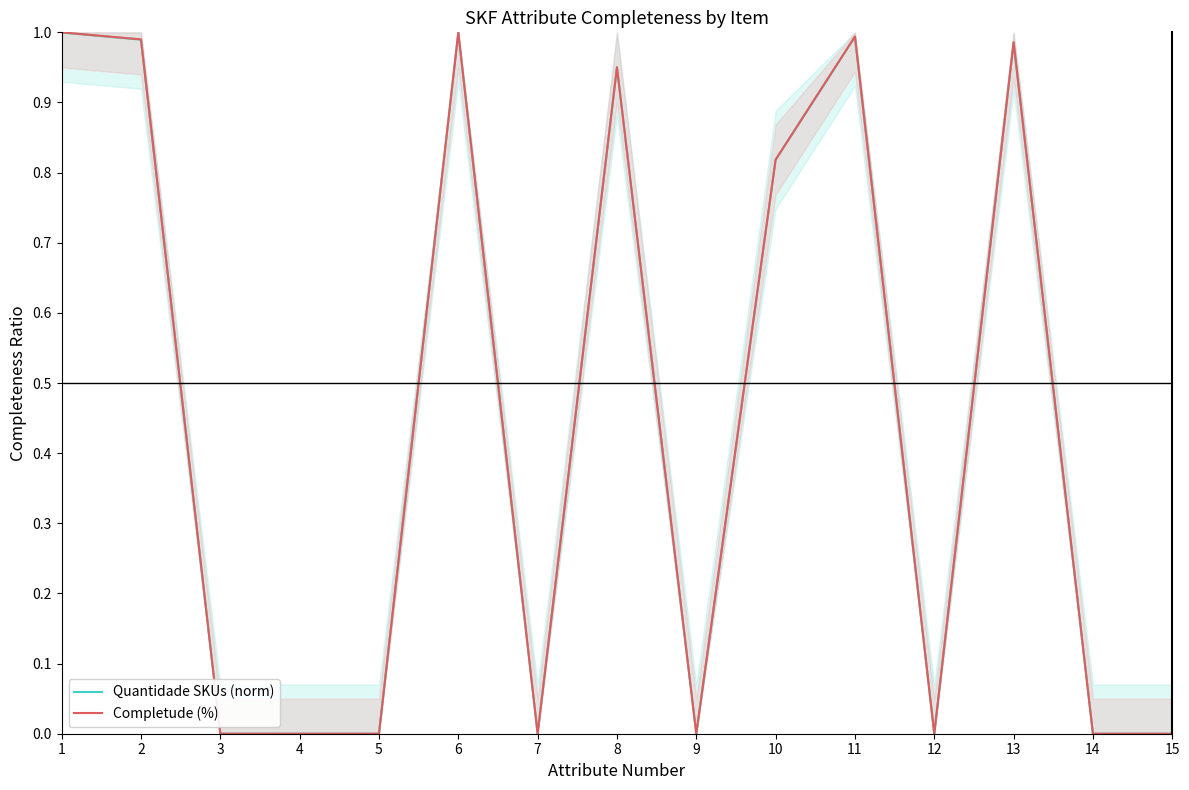

Which series has the widest spread of values?

Completude (%)